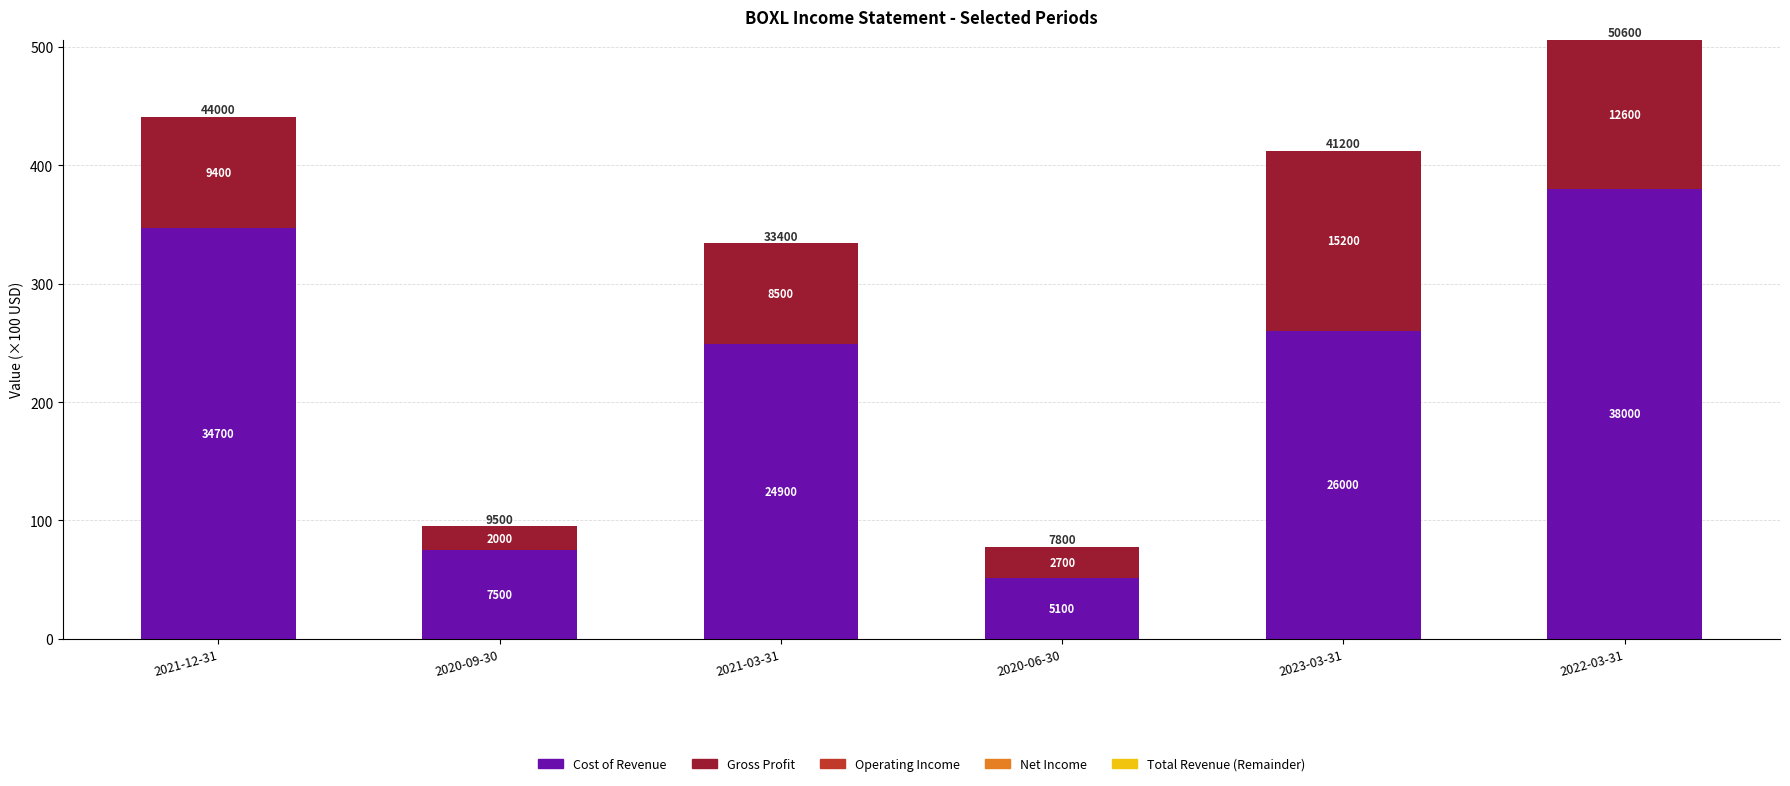

List the series in order of their peak value, lowest first.

Operating Income, Net Income, Total Revenue (Remainder), Gross Profit, Cost of Revenue